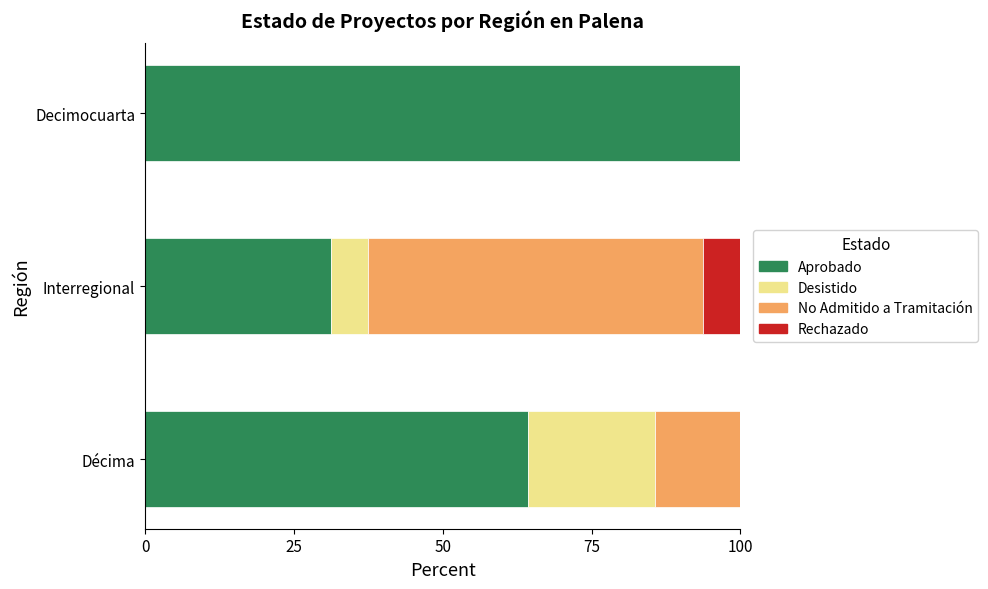

At which label does Aprobado reach its peak?

Decimocuarta